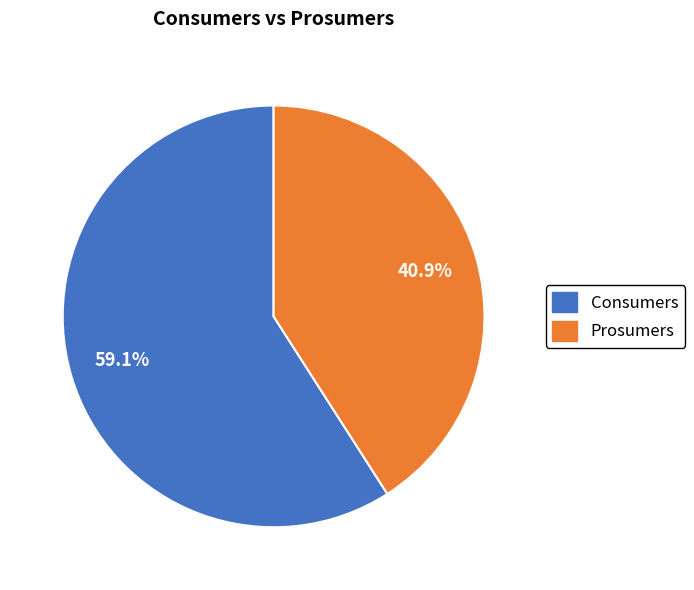

What is the largest slice in the pie chart?

Consumers